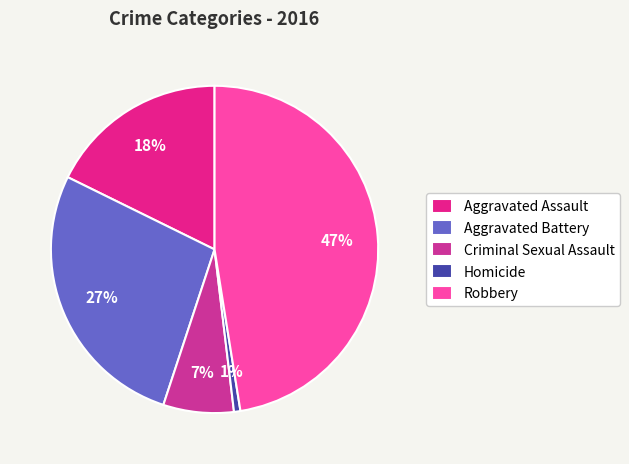

To the nearest percent, what percentage of the pie is Criminal Sexual Assault?

7%